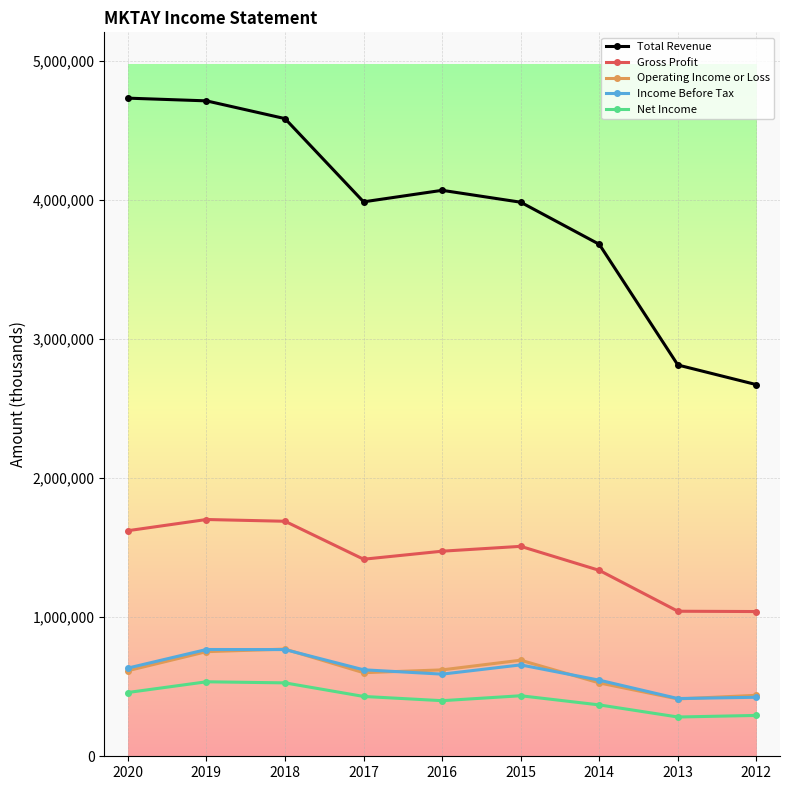

What is the minimum value shown in the chart?

282500